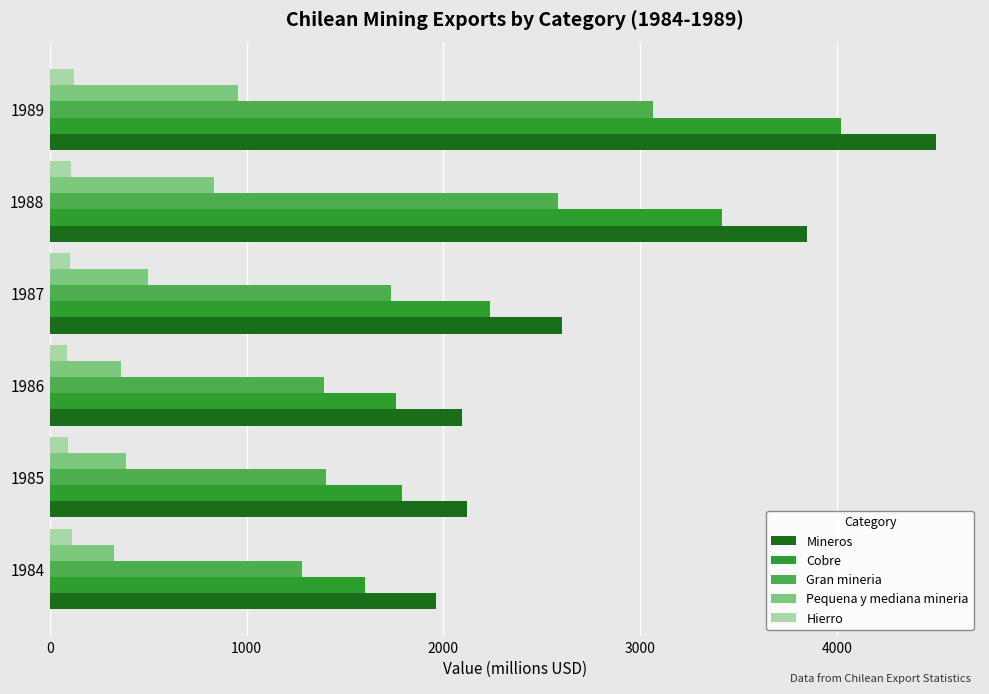

Is the value of Hierro at 1984 greater than the value of Cobre at 1984?

No